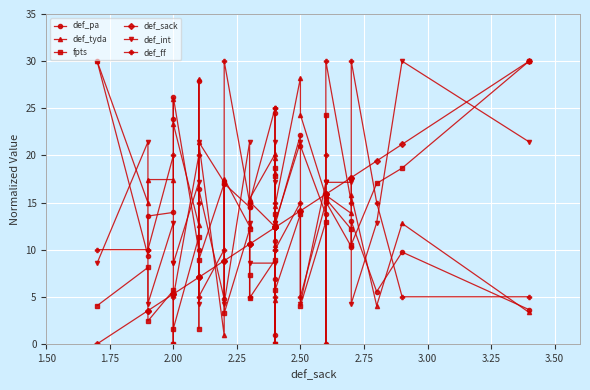

Count the number of data series in this chart.

6